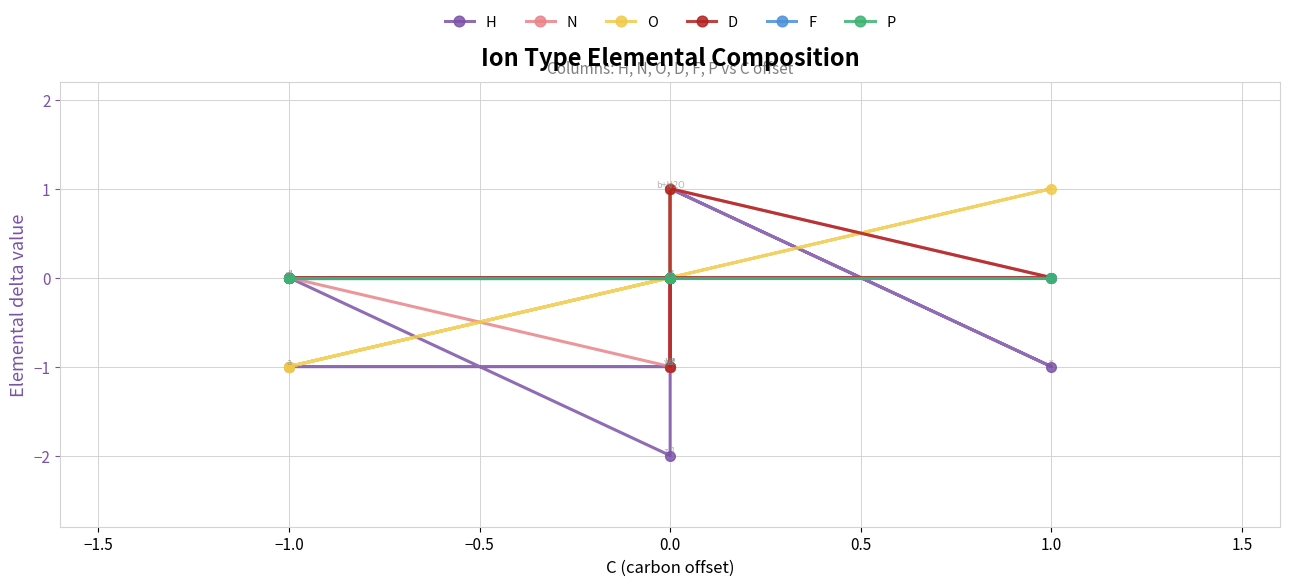

What is the greatest value displayed?

1